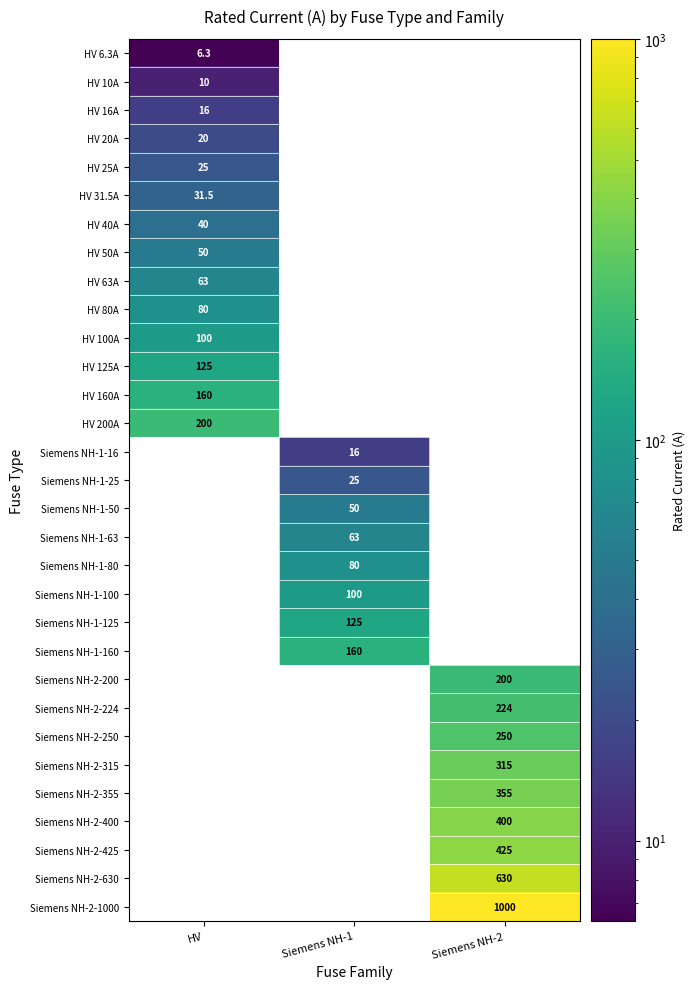

What is the smallest value displayed?

6.3